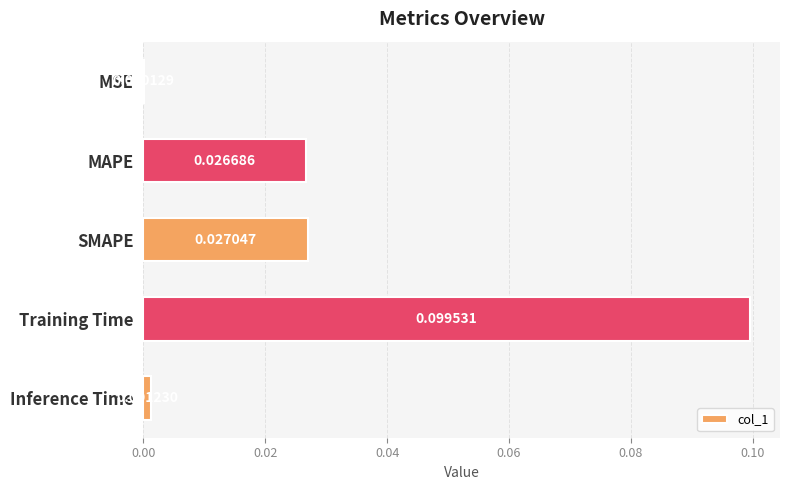

Are the bars horizontal?

Yes